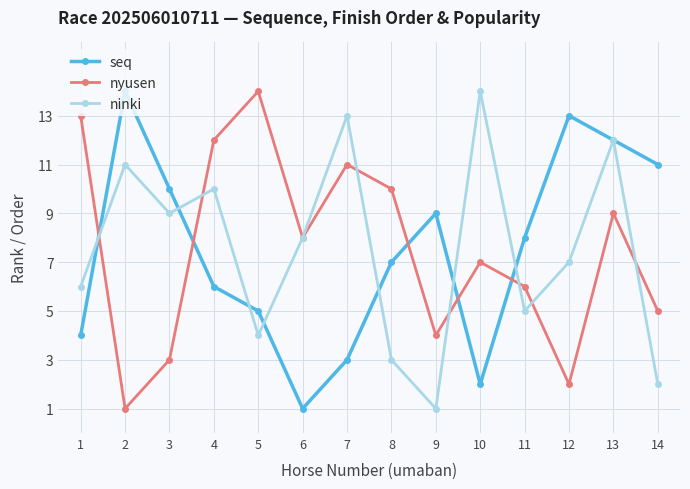

What is the difference between the highest and lowest values at 4?

6